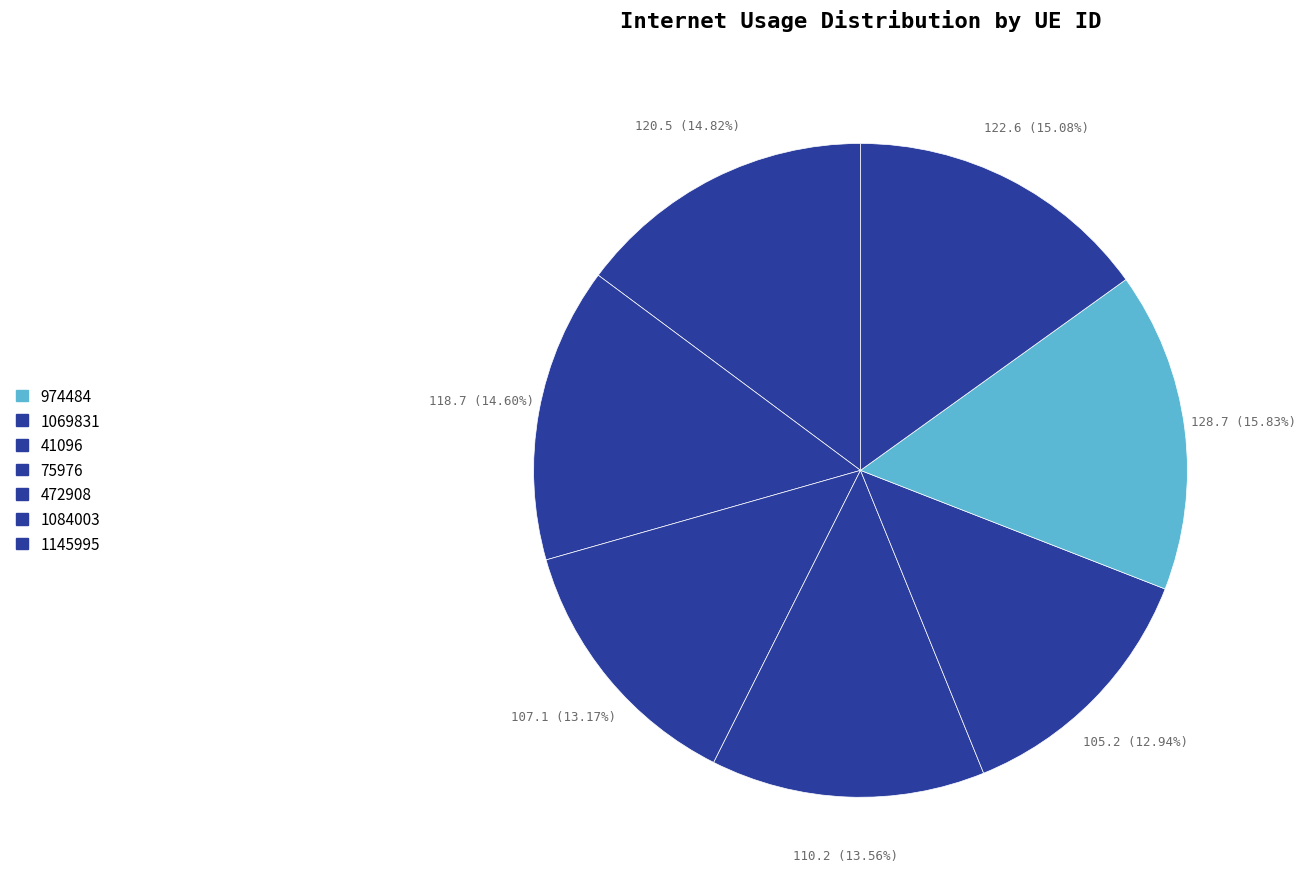

What is the change in value from 75976 to 1145995?

+12.3